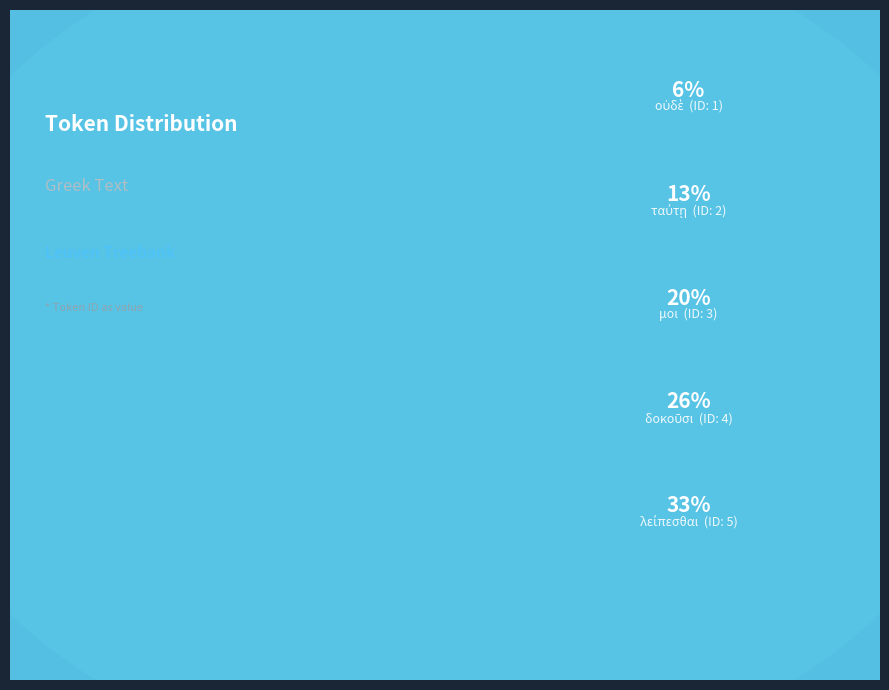

How many slices are in this pie chart?

5